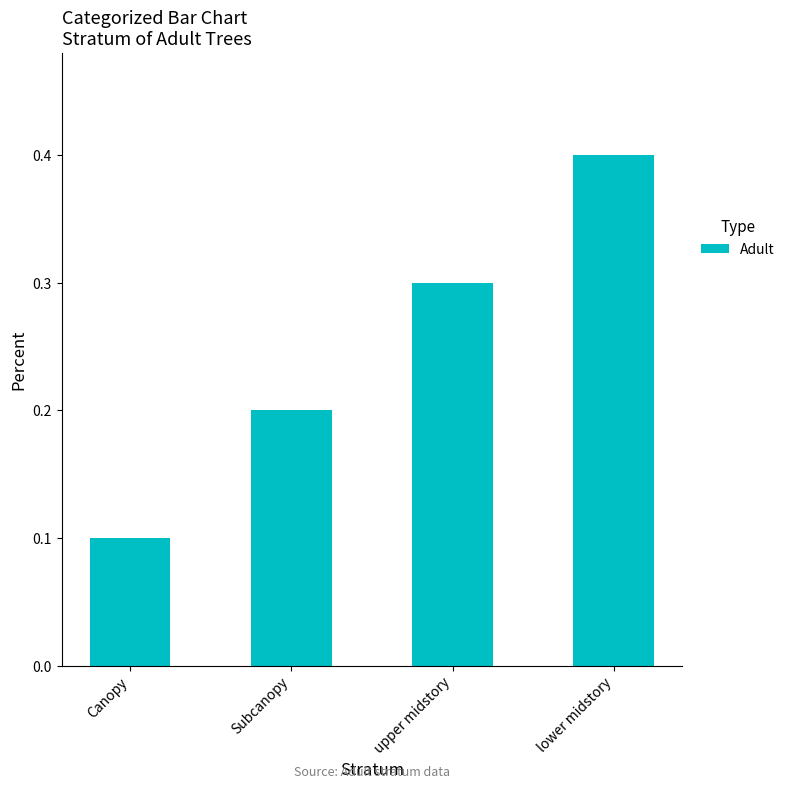

What is the change in value from Subcanopy to upper midstory?

+0.1